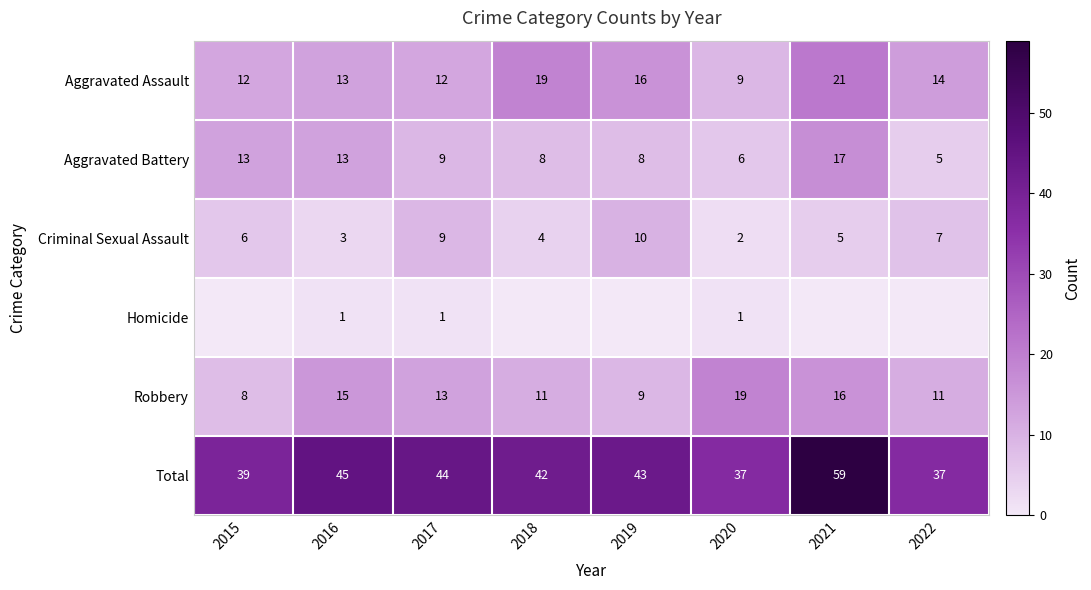

Which series changed the most between 2016 and 2020?

Total